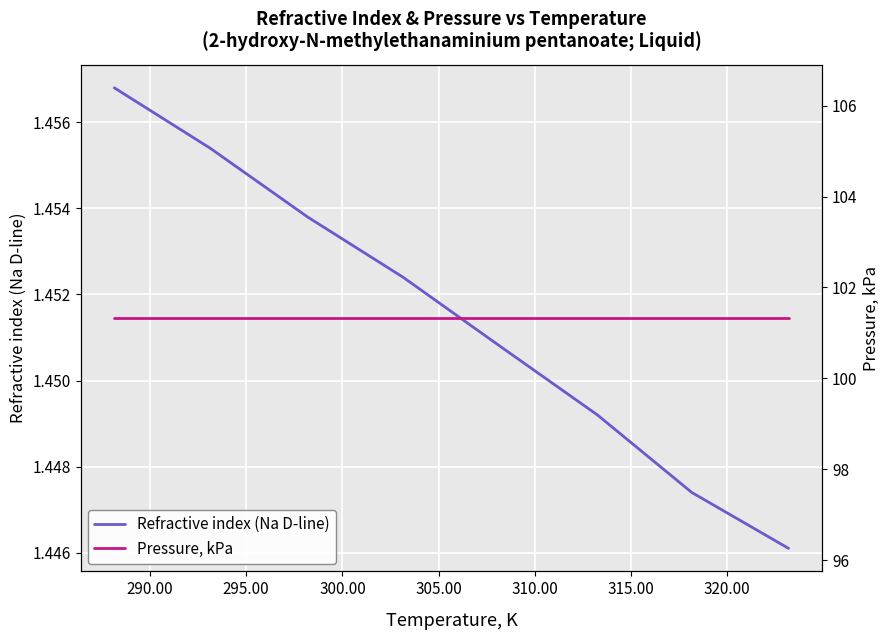

Is this an area chart (filled region under the line)?

No